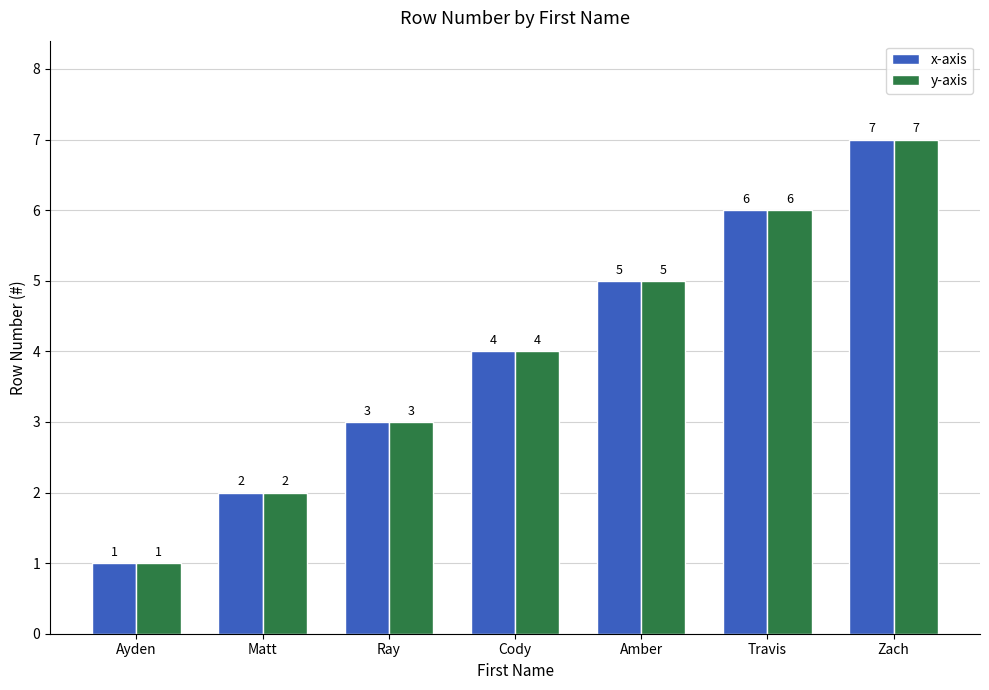

What position from the left is Amber?

5